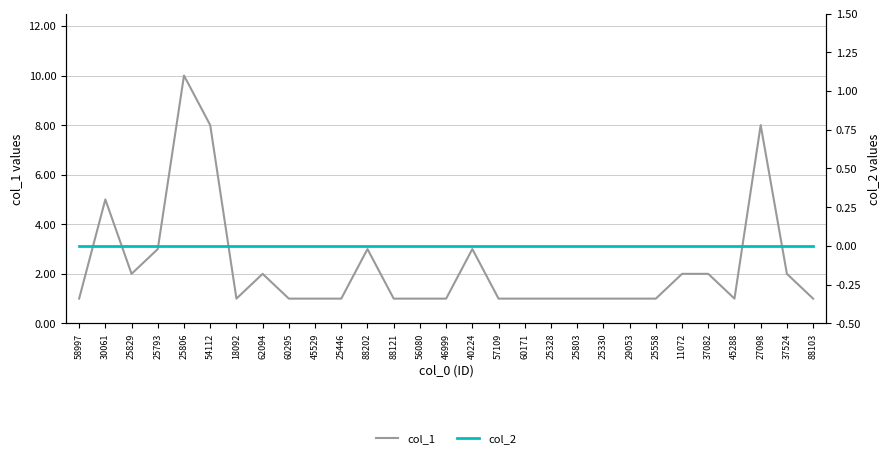

At which category does the chart reach its minimum across all series?

58997